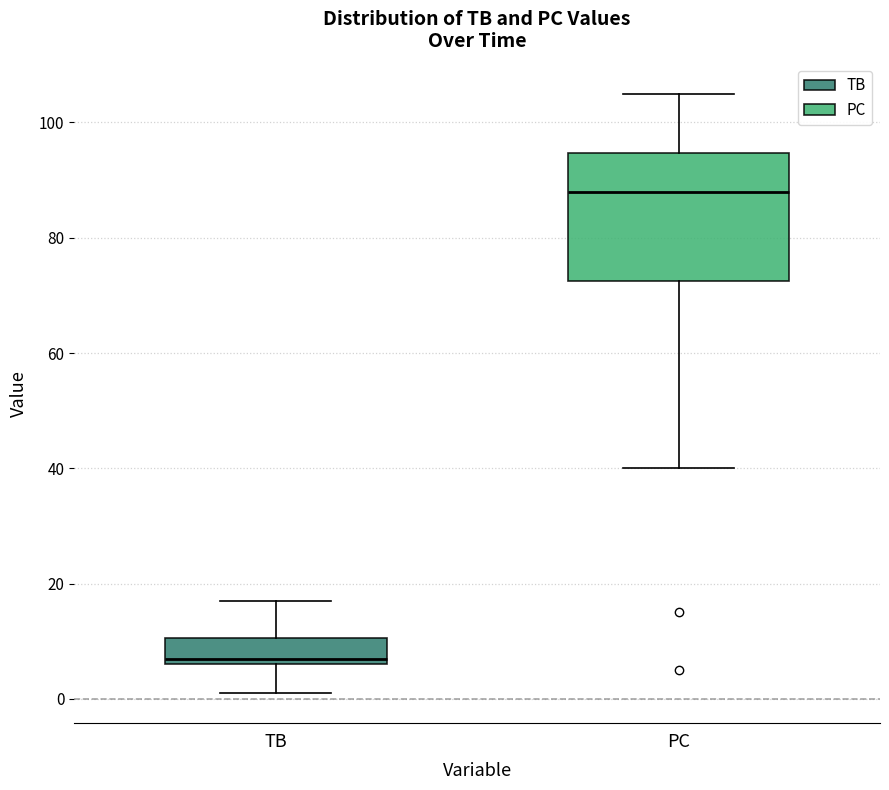

Which box has the lowest median line?

TB